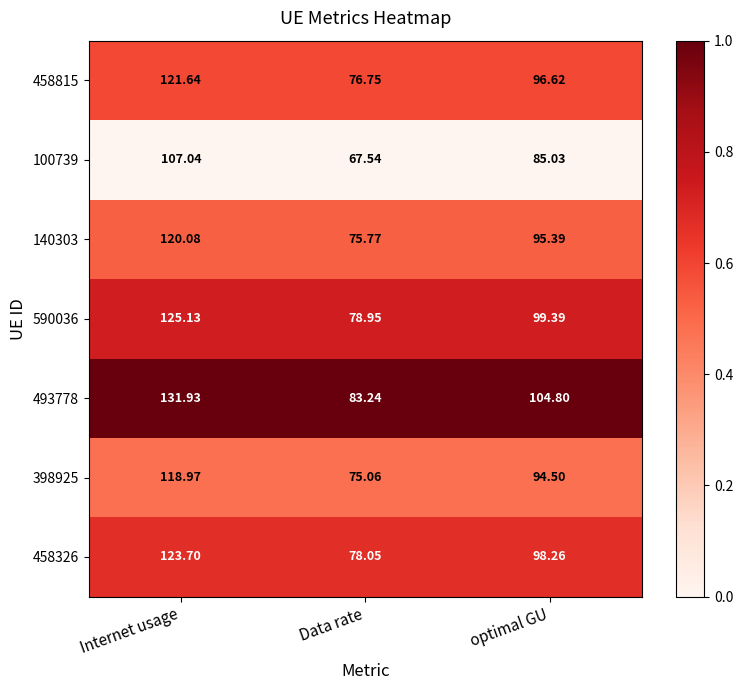

At which category does the chart reach its minimum across all series?

Data rate